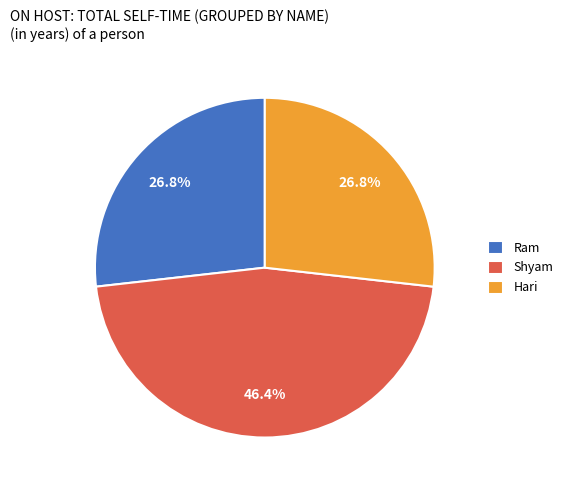

To the nearest percent, what portion does Ram represent?

27%